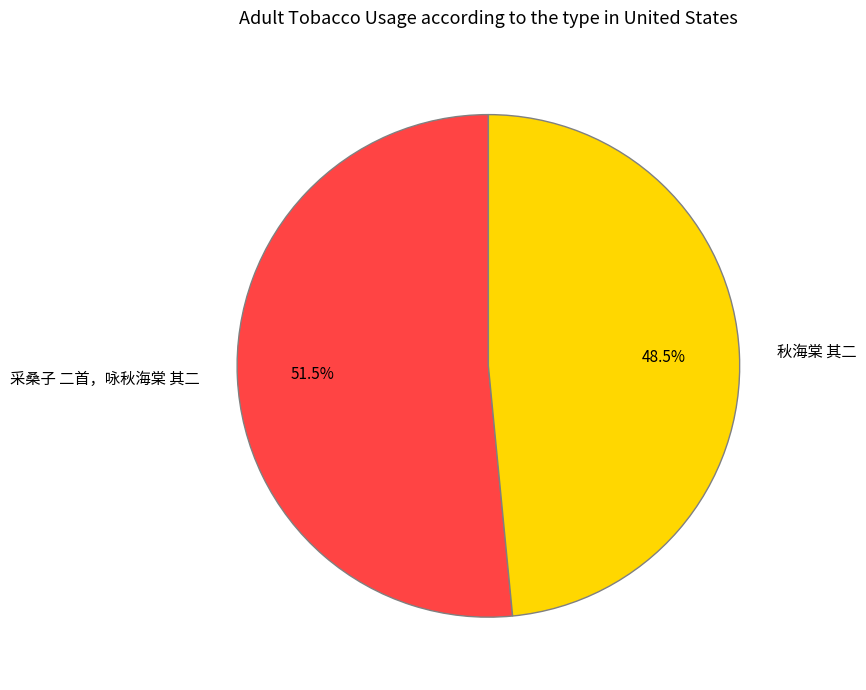

Does 采桑子 二首，咏秋海棠 其二 represent more than half of the total?

Yes